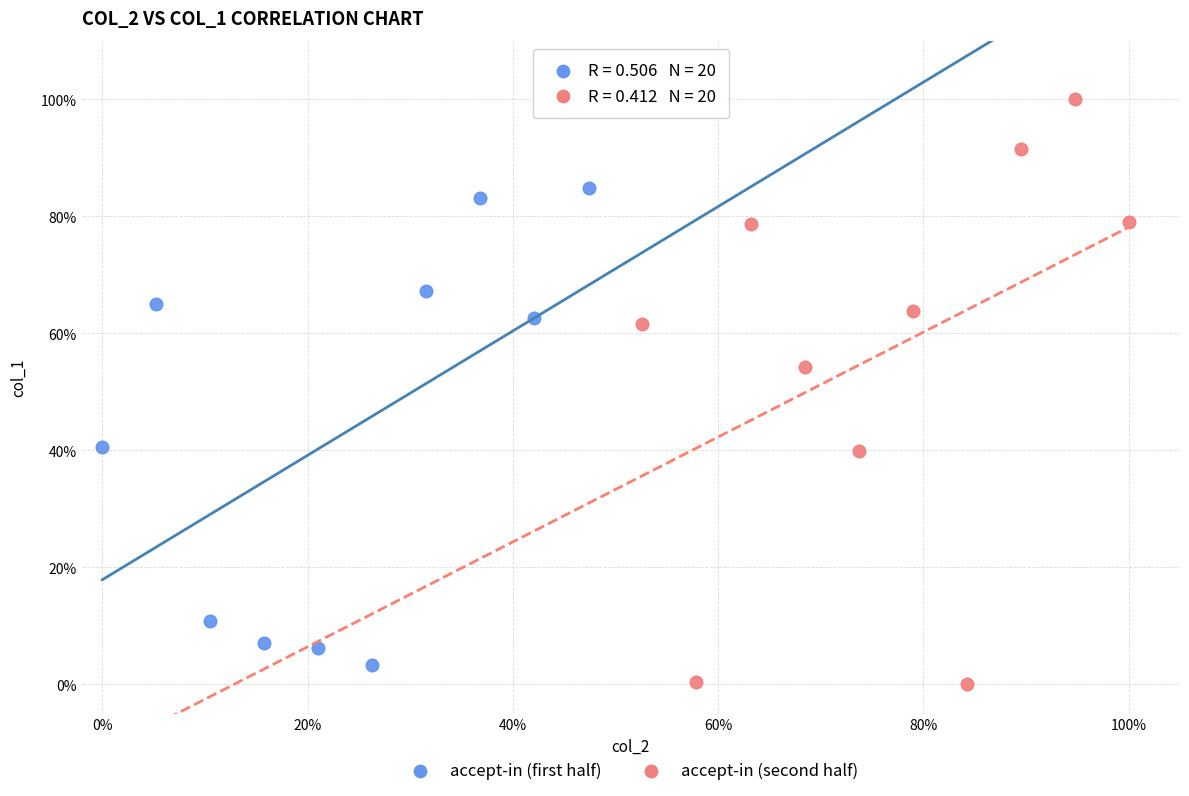

Which series contains the highest Y value?

accept-in (second half)